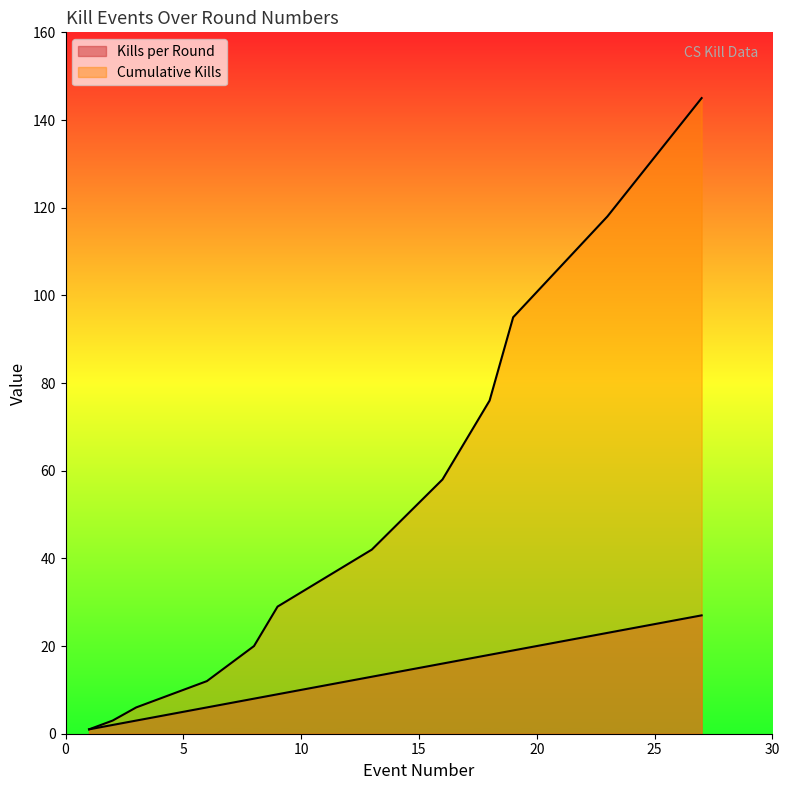

The value of Cumulative Kills at 3 is 6. True or false?

True